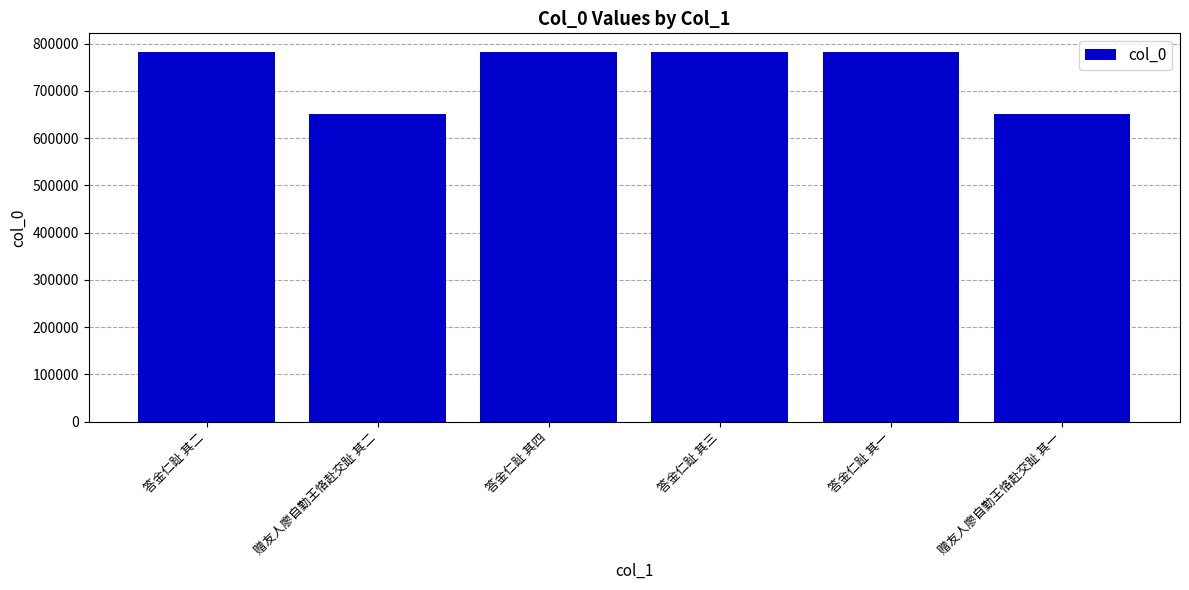

Between 赠友人廖自勤王恪赴交趾 其二 and 答金仁趾 其三, which is larger?

答金仁趾 其三